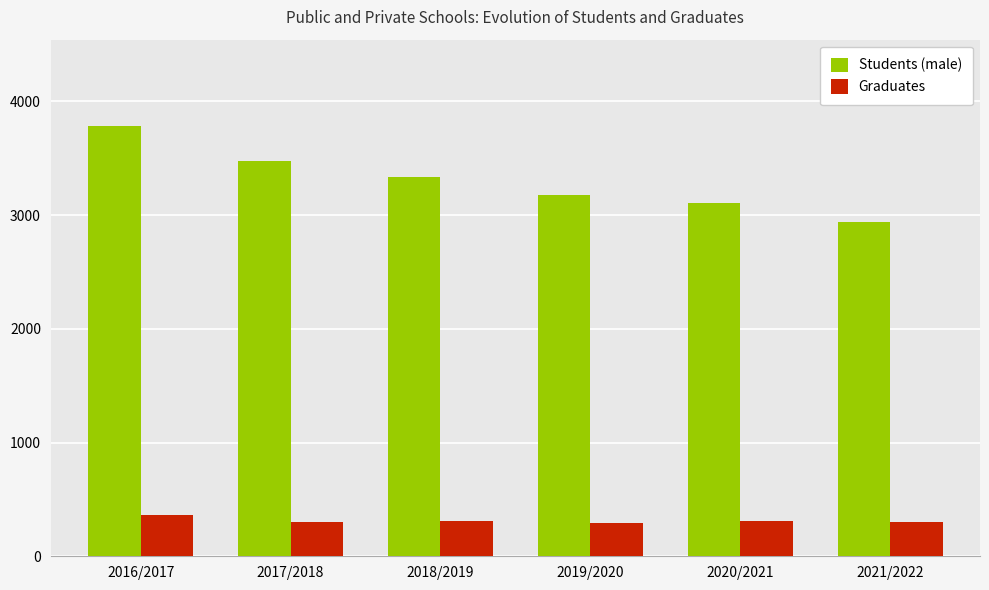

Is the value of Graduates at 2017/2018 greater than the value of Students (male) at 2021/2022?

No